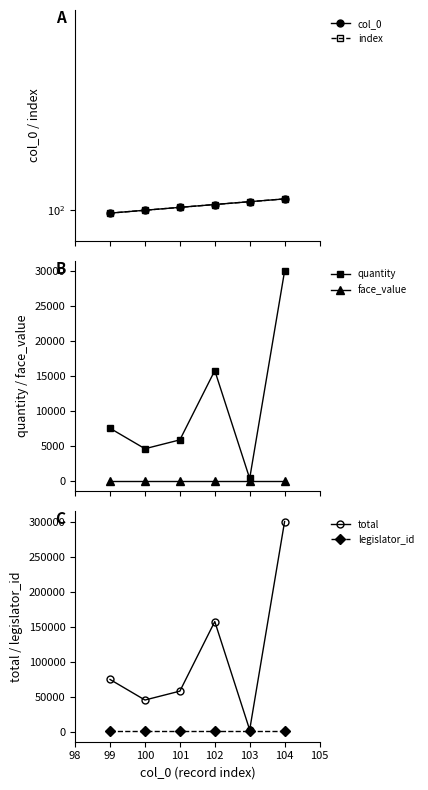

True or false: index and legislator_id intersect in this chart.

False